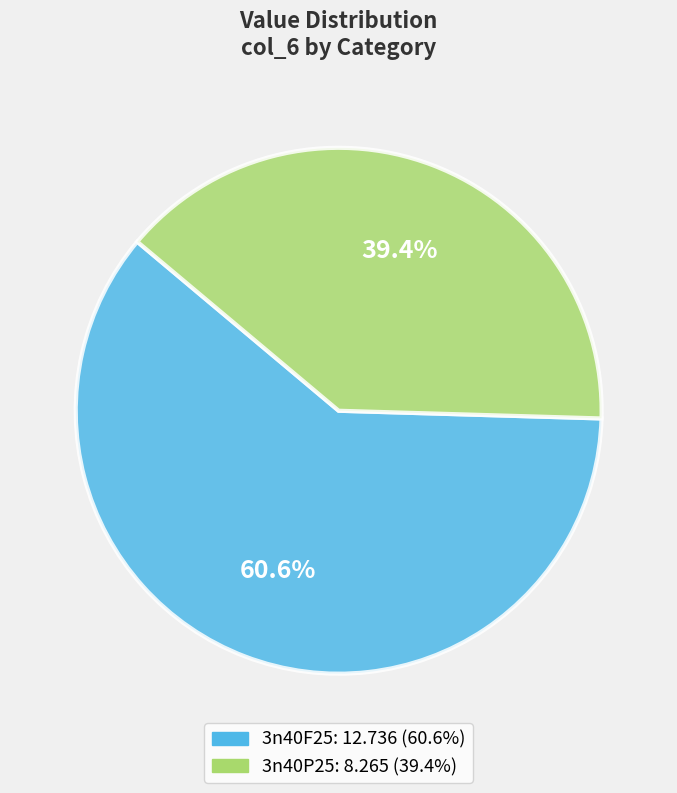

To the nearest percent, what is the average slice percentage?

50%